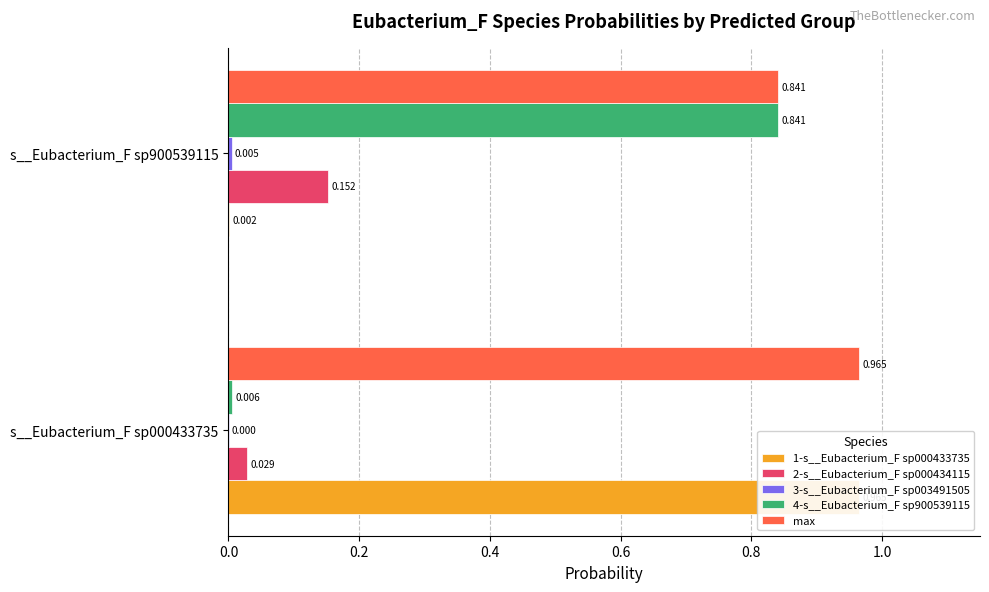

How many categories are shown in the chart?

2